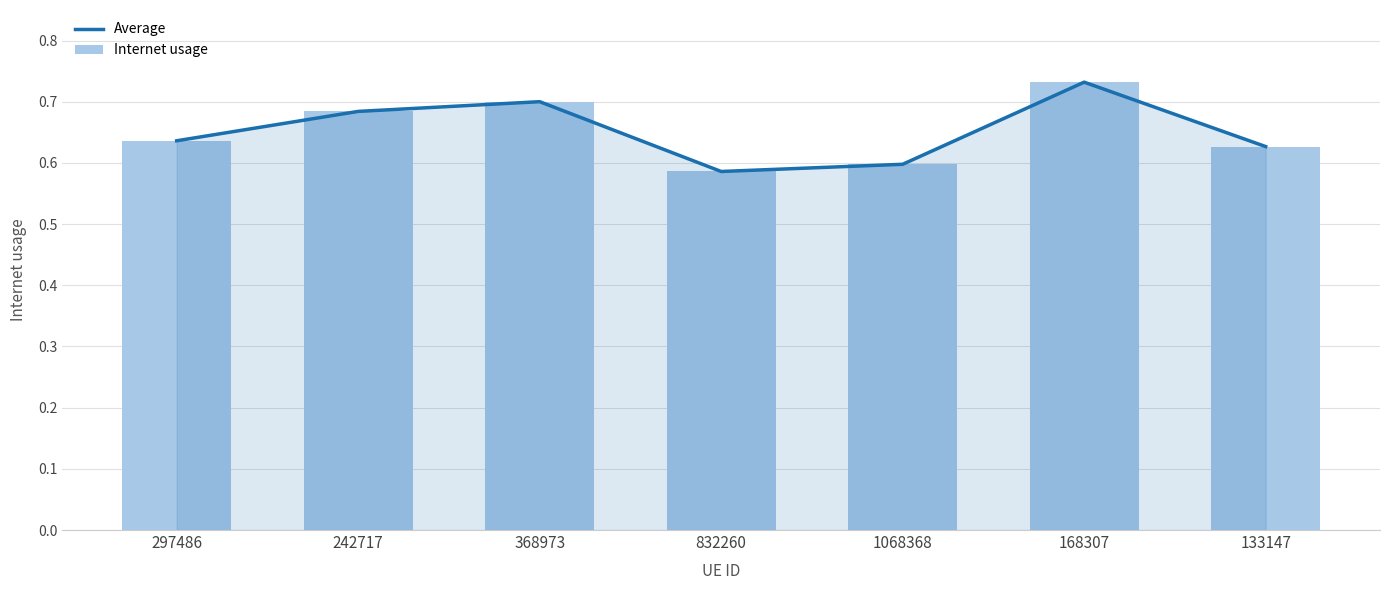

What is the difference between the second highest and minimum values in the Average series?

0.1